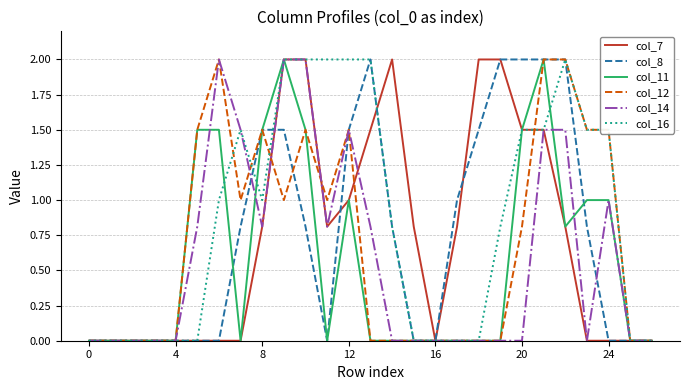

Which series has the largest total across all categories?

col_16